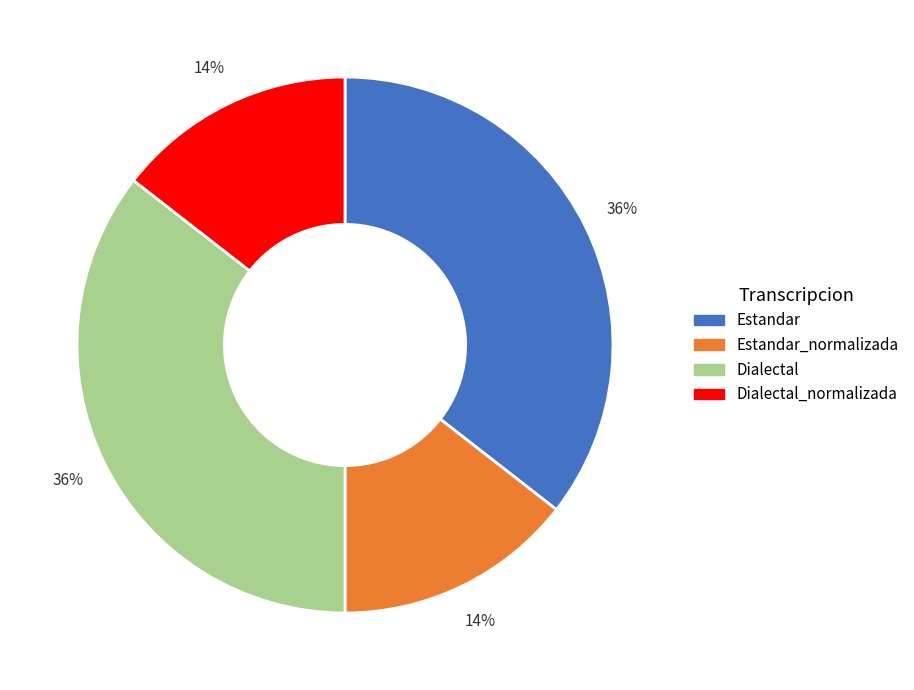

Is the sum of Dialectal_normalizada and Estandar_normalizada greater than half?

No